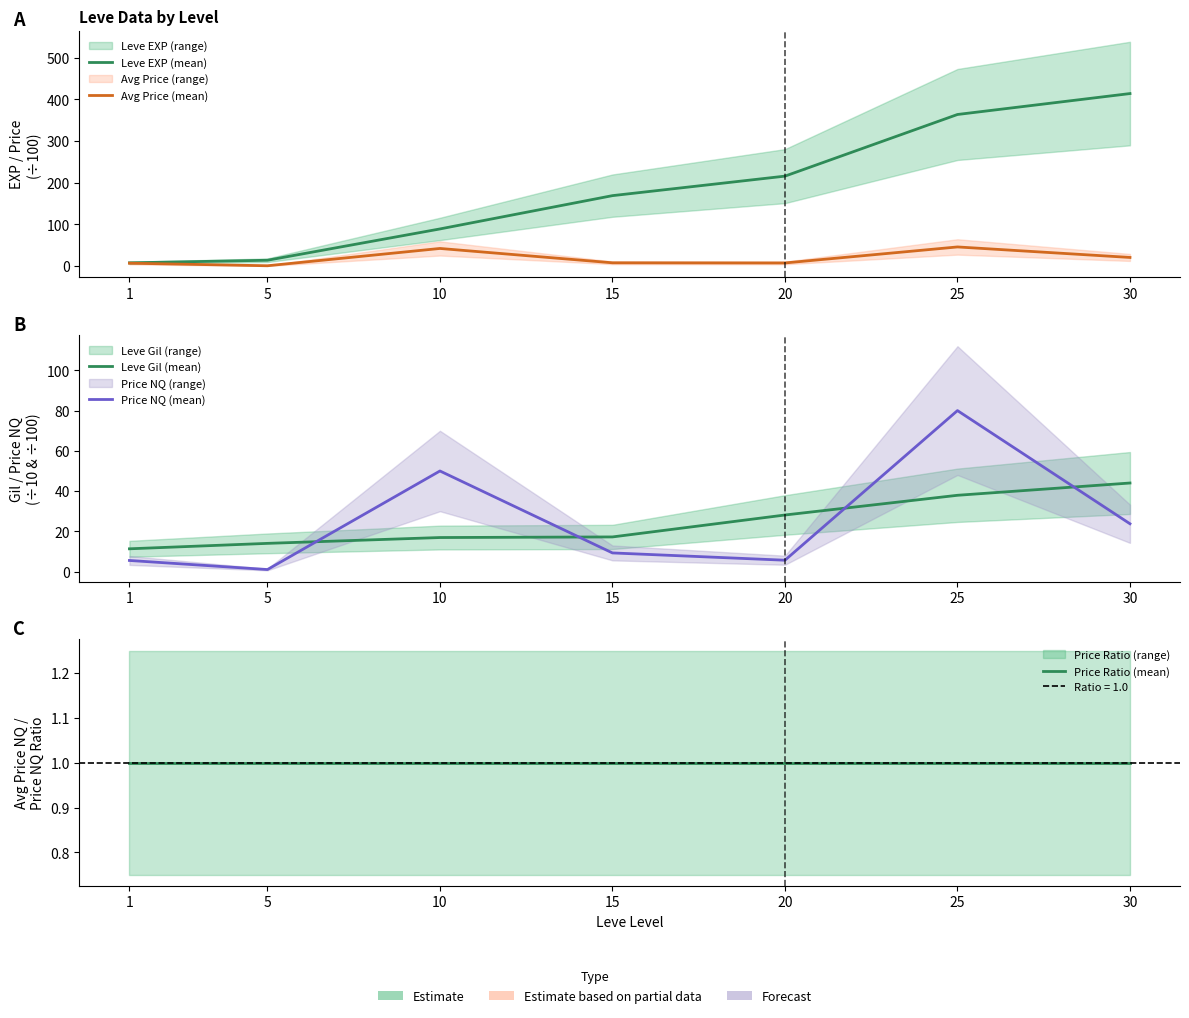

Reading left to right, what are all the values shown in this chart?

Leve EXP (mean): 1=8.0	5=14.2	10=89.3	15=169.2	20=216.0	25=363.9	30=414.1
Avg Price (mean): 1=7.1	5=1.0	10=42.5	15=8.1	20=7.7	25=46.1	30=20.9
Leve Gil (mean): 1=11.3	5=14.0	10=16.9	15=17.2	20=28.1	25=37.9	30=44.0
Price NQ (mean): 1=5.5	5=1.0	10=50.0	15=9.2	20=5.6	25=80.0	30=23.7
Price Ratio (mean): 1=1.0	5=1.0	10=1.0	15=1.0	20=1.0	25=1.0	30=1.0